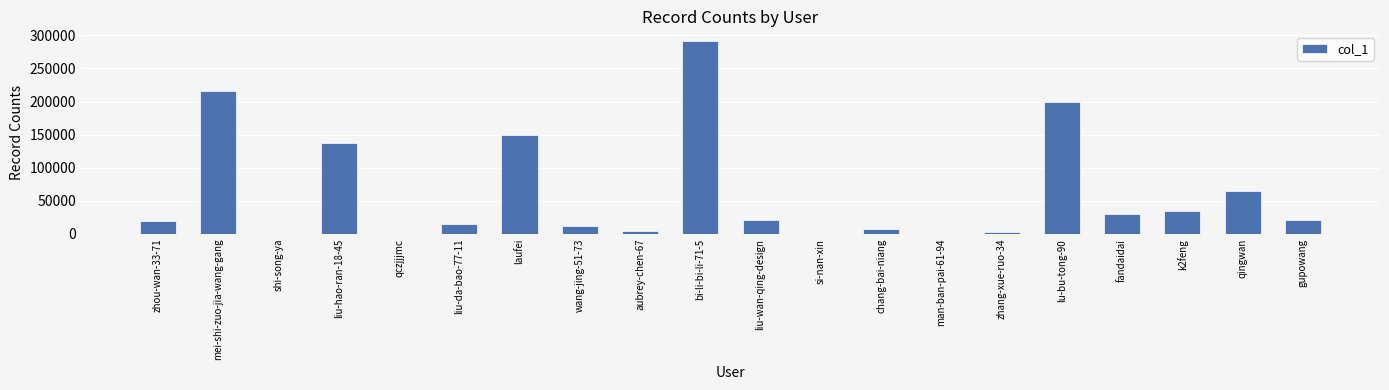

Between chang-bai-niang and qingwan, which is larger?

qingwan